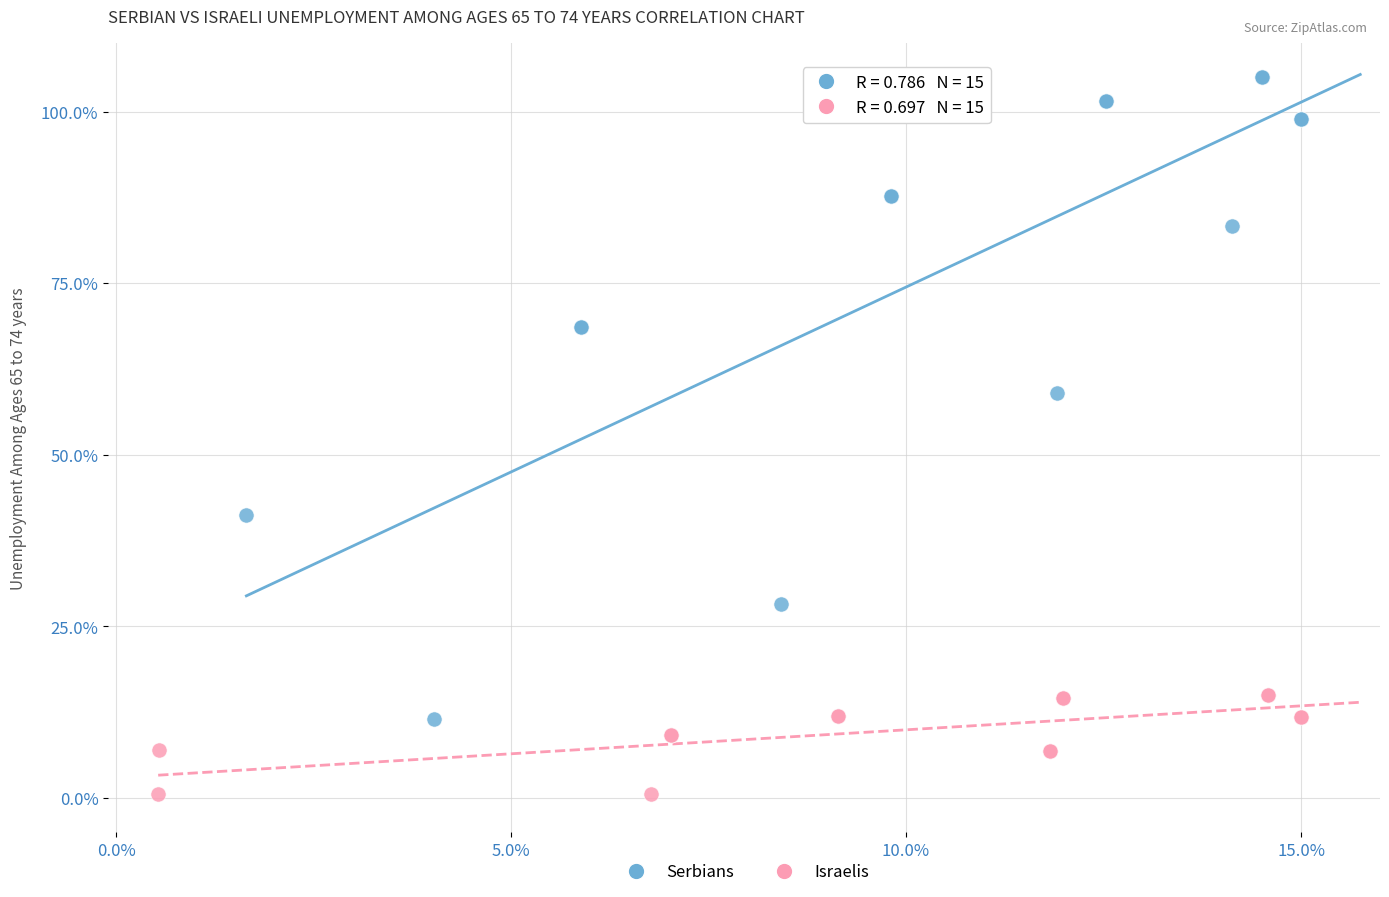

Which series reaches the minimum Y coordinate?

Israelis